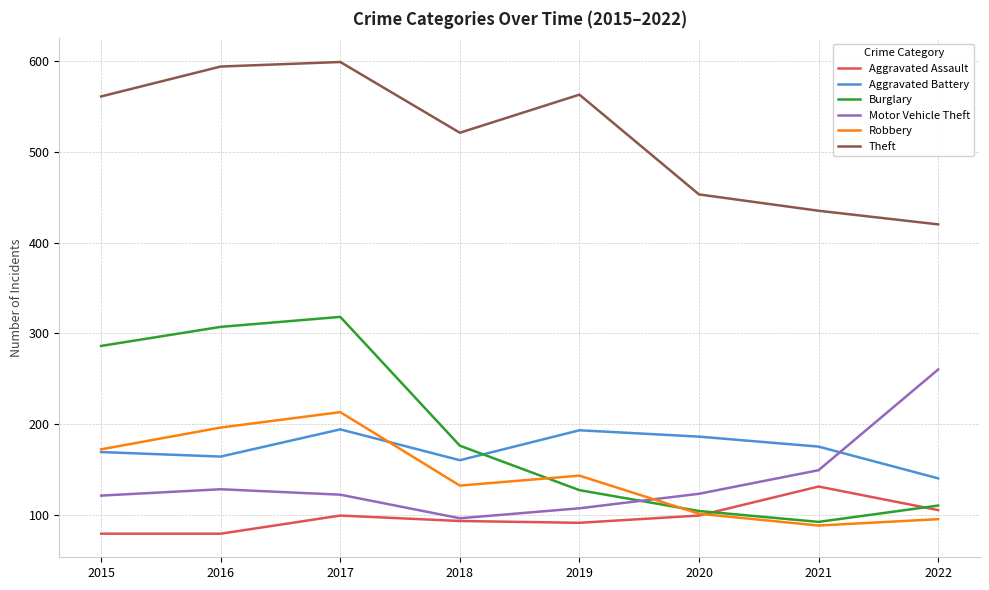

Between which two adjacent categories do Robbery and Burglary first intersect?

2018 and 2019